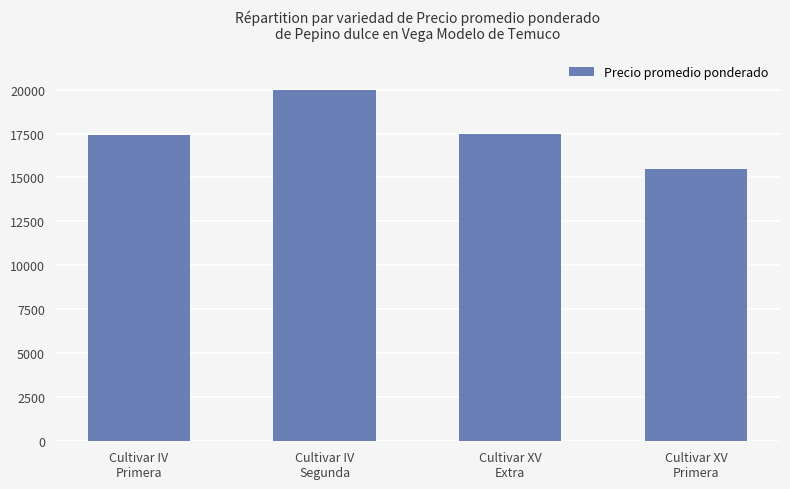

Where does the data first go above 17455?

Cultivar IV
Segunda